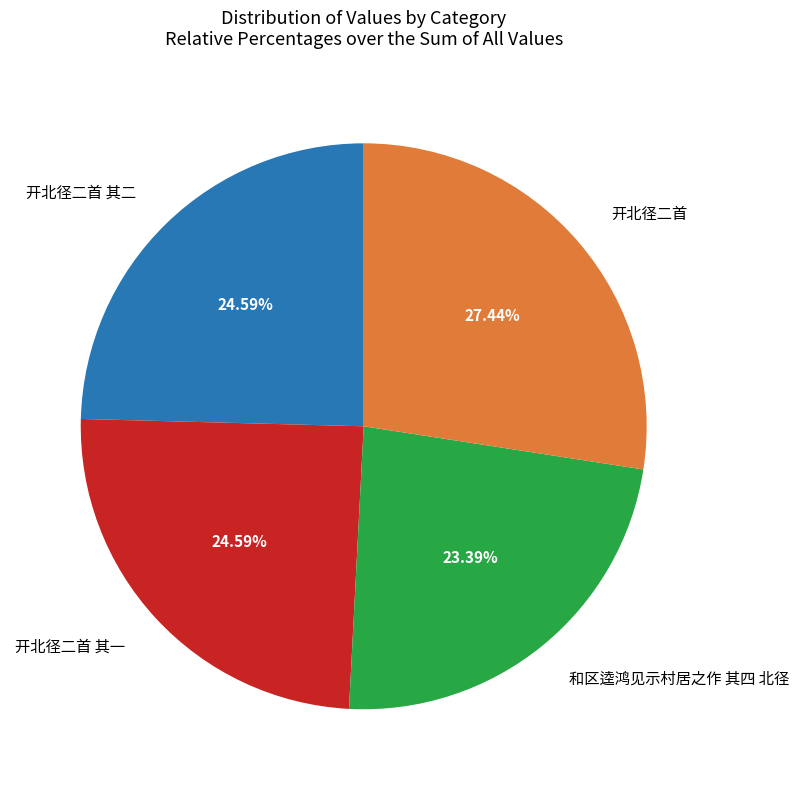

Is the sum of 开北径二首 and 开北径二首 其一 greater than half?

Yes